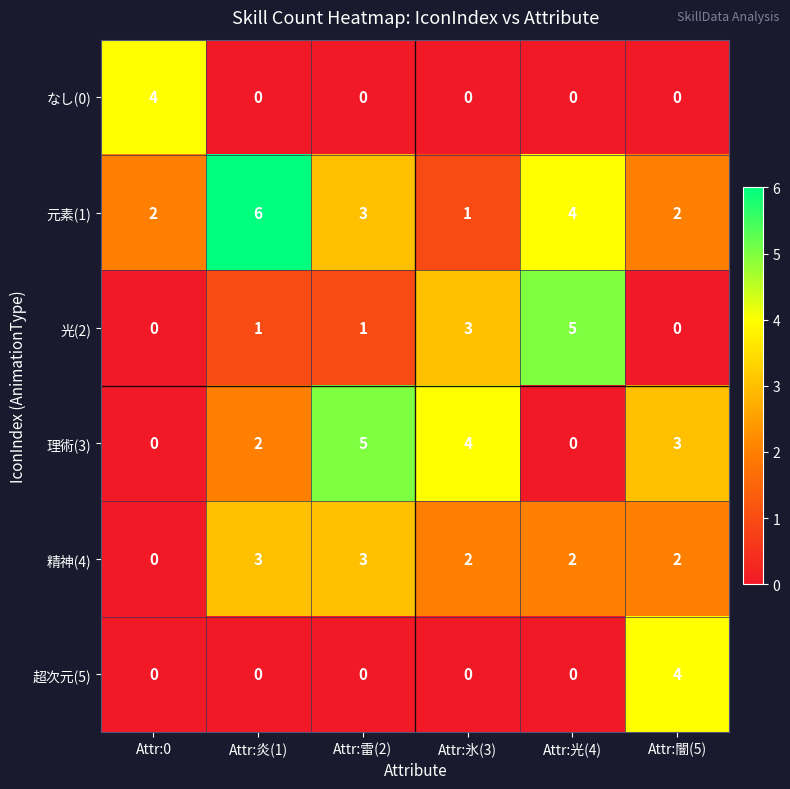

Which category has the highest value across all series?

Attr:炎(1)